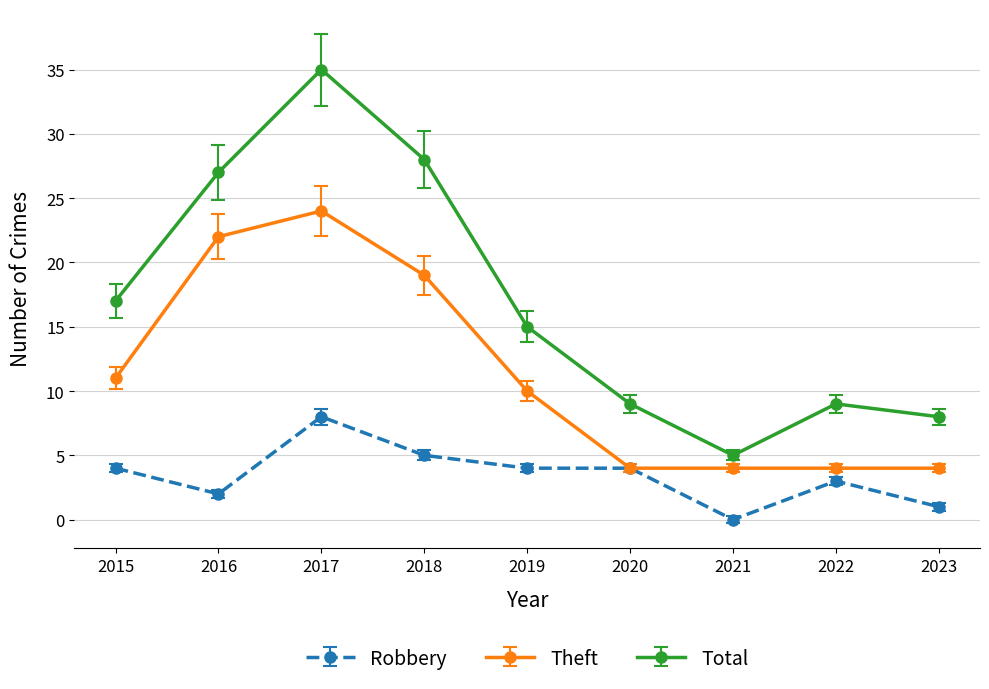

What is the sum of the Theft values at 2019 and 2023?

14